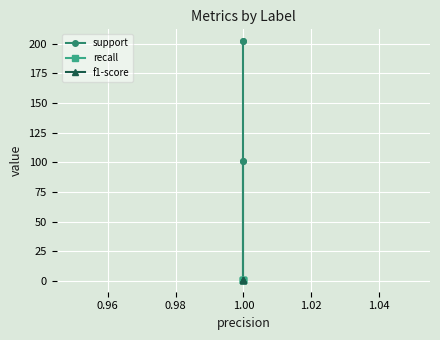

What are all the series names shown in the legend?

support, recall, f1-score